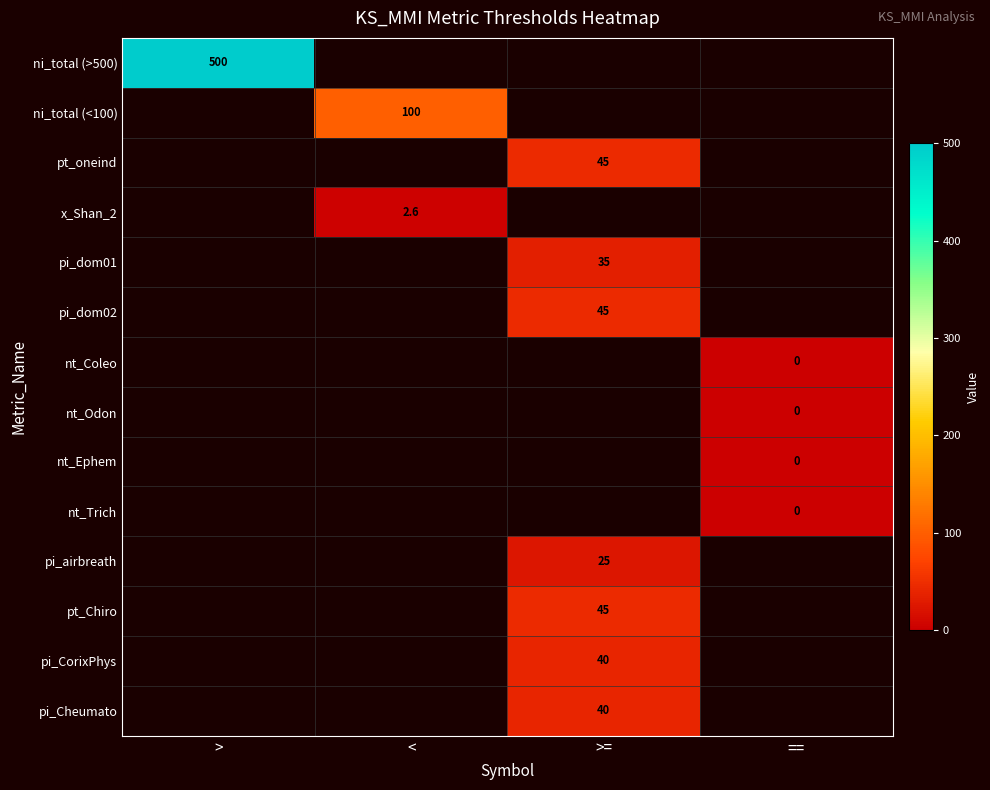

The pt_Chiro series shows 70.8 at >=. True or false?

False